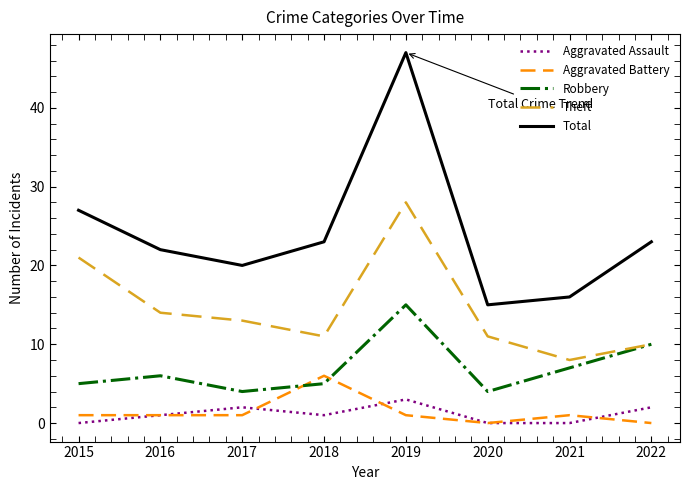

True or false: Theft and Aggravated Assault intersect in this chart.

False